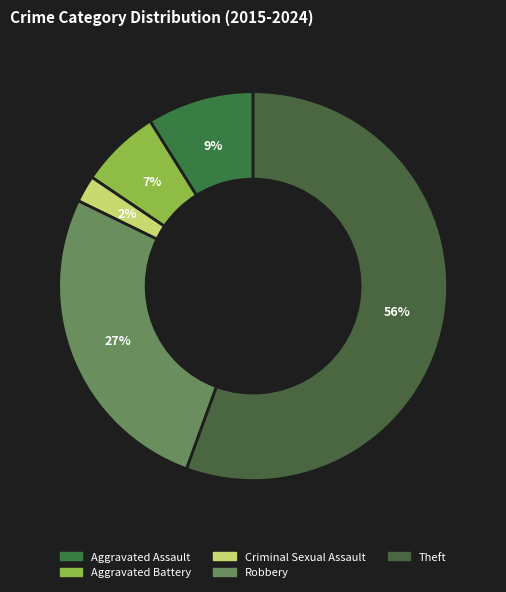

Does any single category account for the majority?

Yes